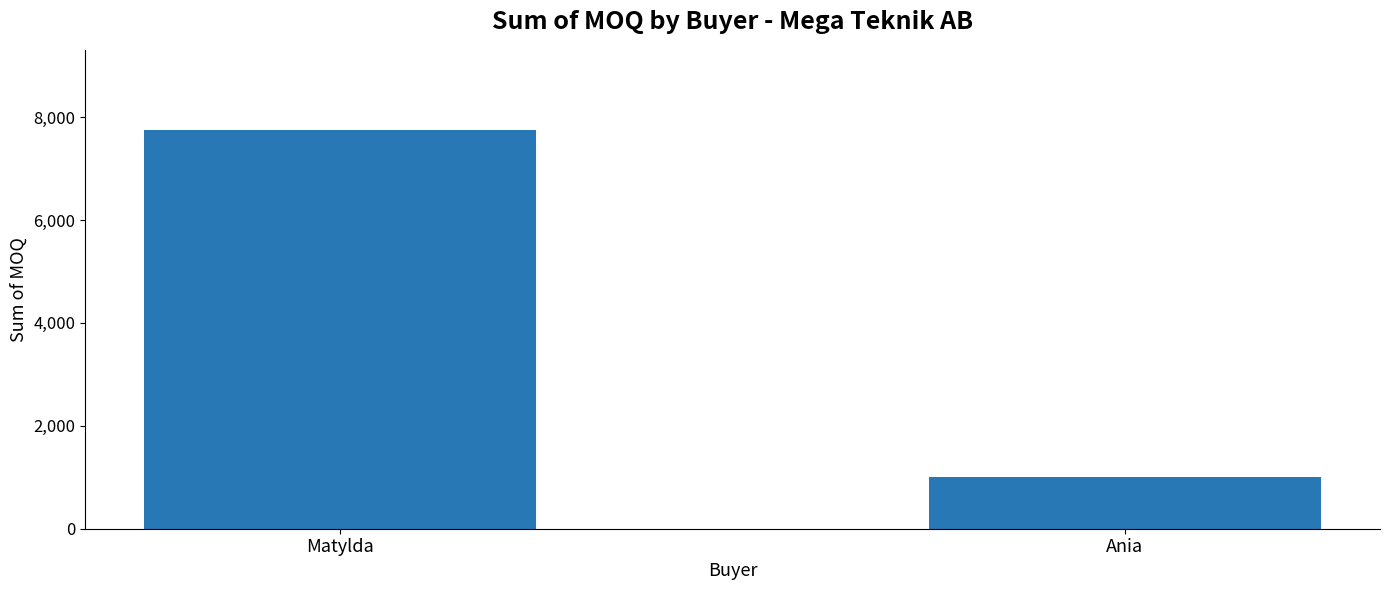

Reading left to right, transcribe all the data shown in this chart.

7756	1000